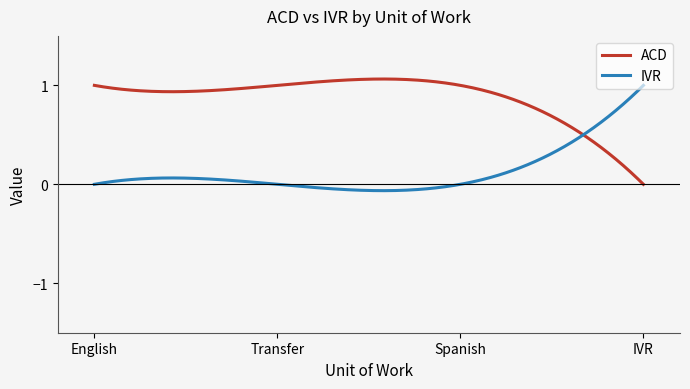

Which series has the largest total across all categories?

ACD